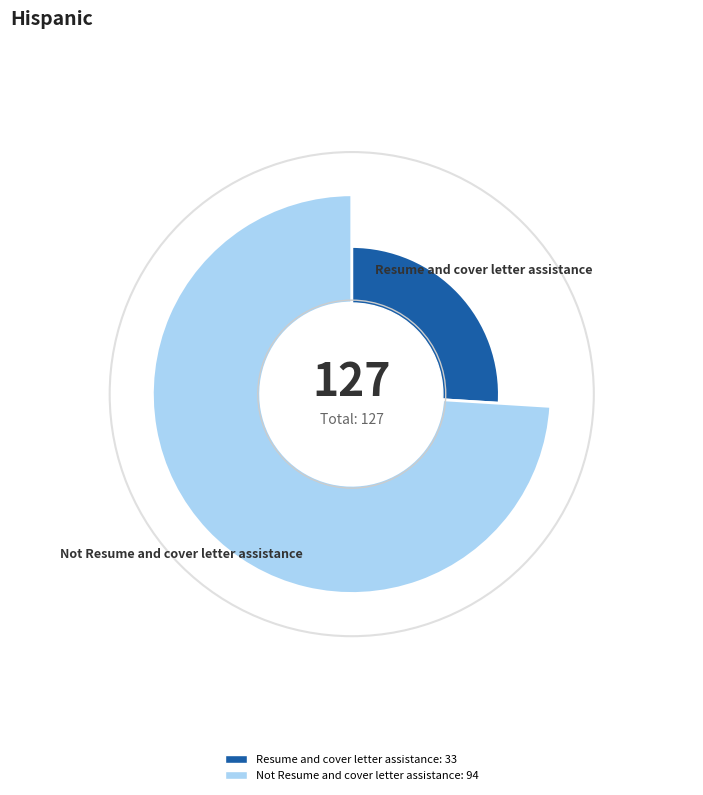

Rank the categories by value from highest to lowest.

Not Resume and cover letter assistance, Resume and cover letter assistance